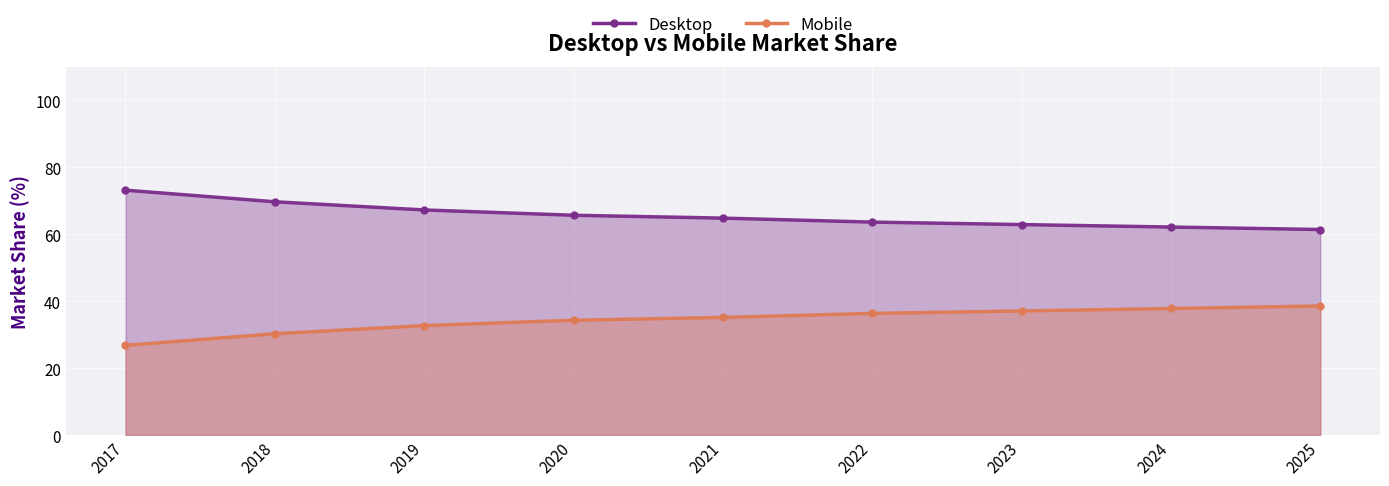

How many lines are shown in the chart?

2